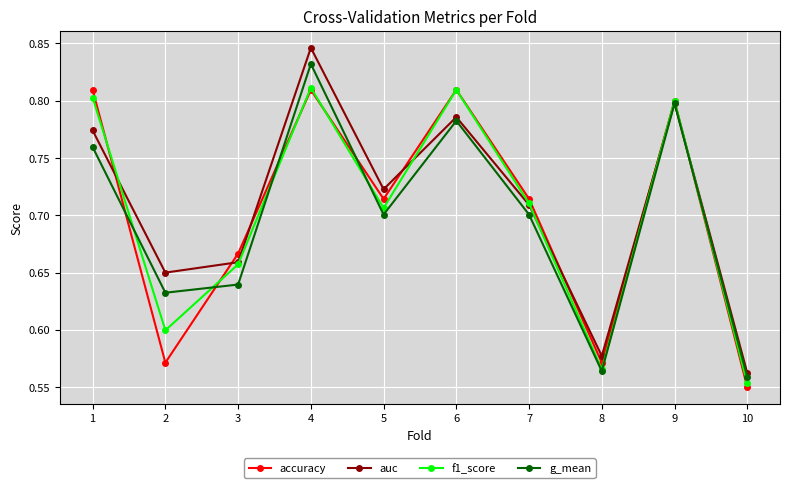

How many auc values are between 0 and 1?

10